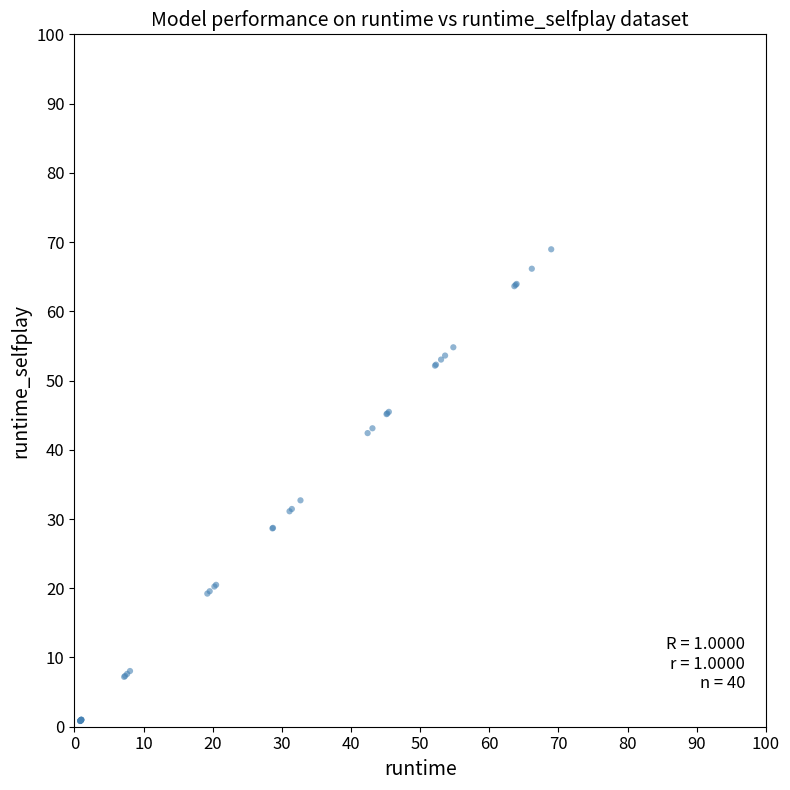

What Y value in the scatter plot is closest to 34?

32.7